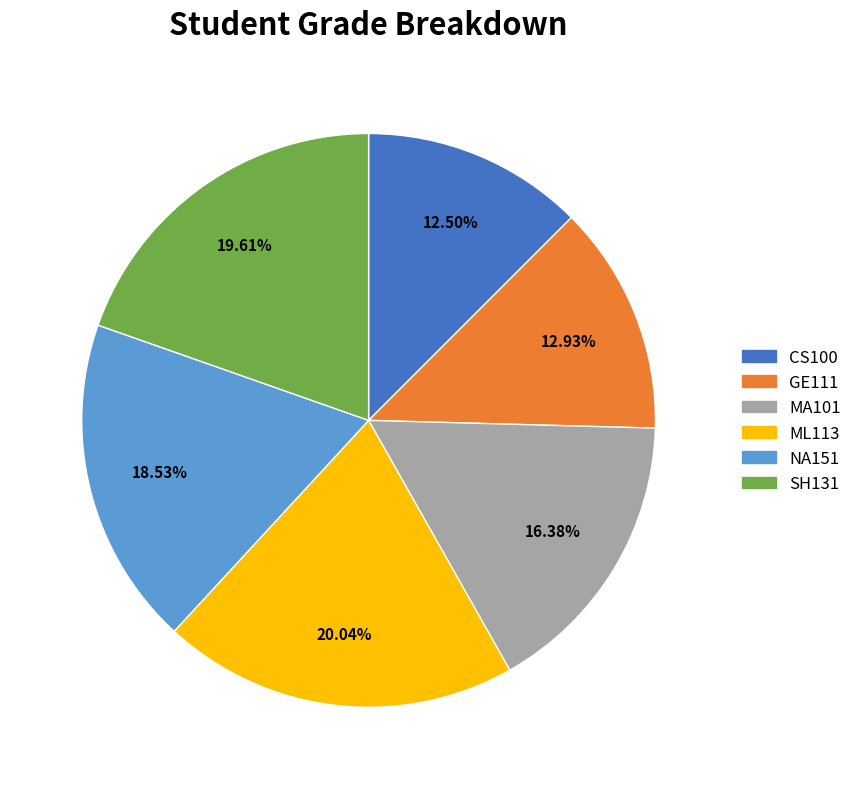

Count the number of slices in the pie.

6